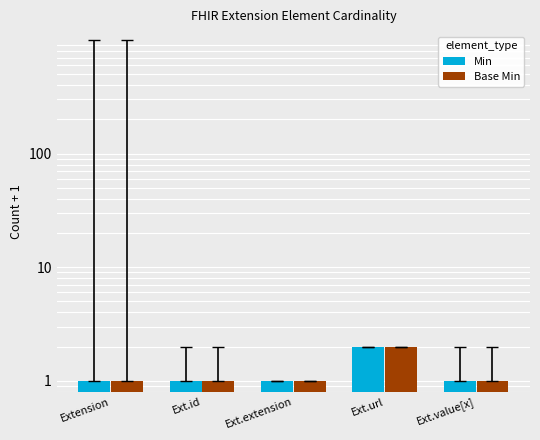

Which series has the widest spread of values?

Min